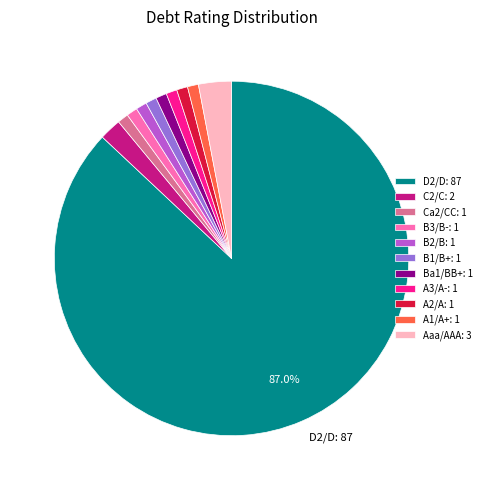

Which has a higher value, Ca2/CC: 1 or Aaa/AAA: 3?

Aaa/AAA: 3